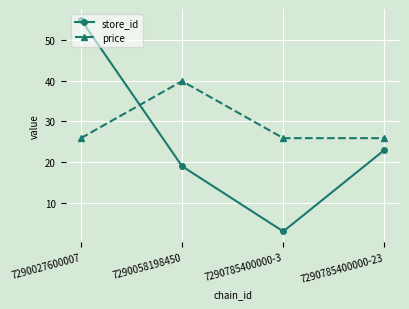

What is the difference between the price values at 7290785400000-23 and 7290058198450?

14.0